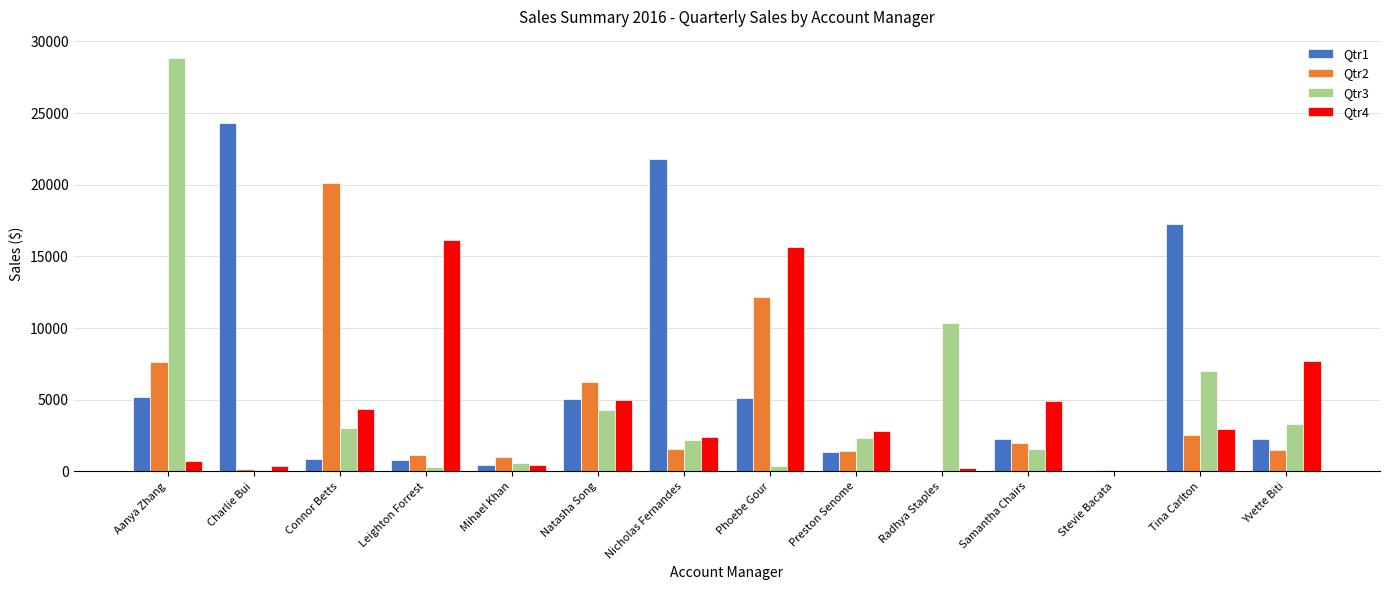

What value does the Qtr4 series have at Aanya Zhang?

742.5